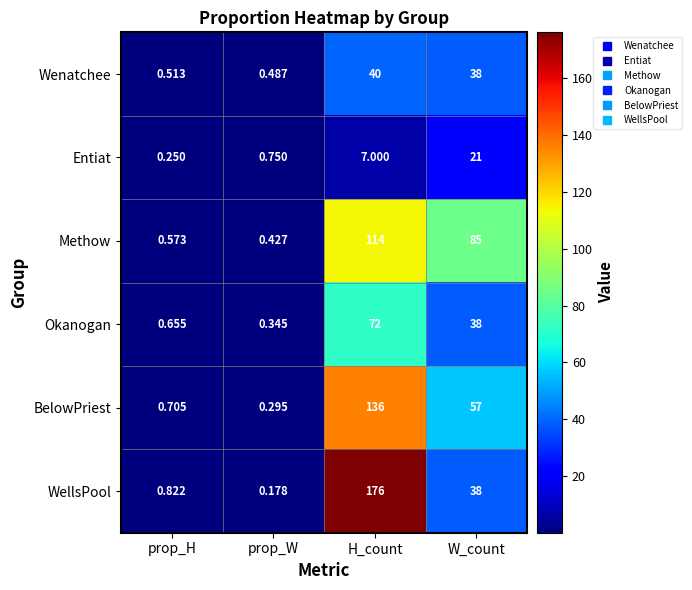

How many distinct data groups are displayed?

6